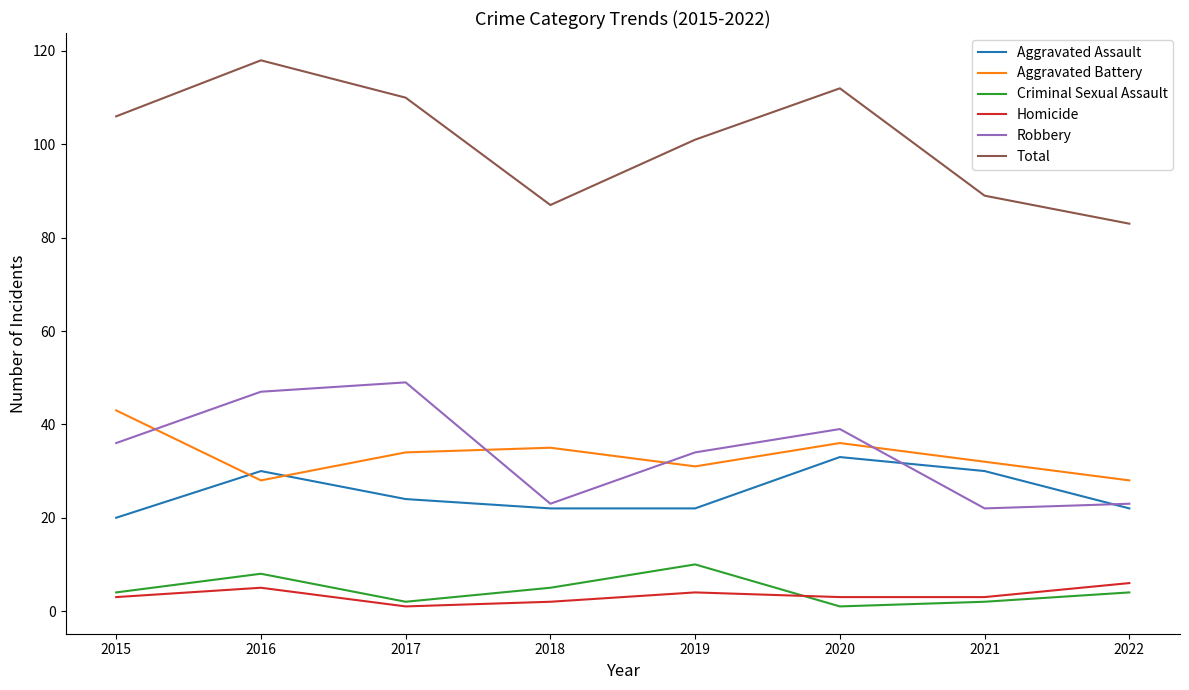

True or false: Aggravated Battery and Criminal Sexual Assault intersect in this chart.

False